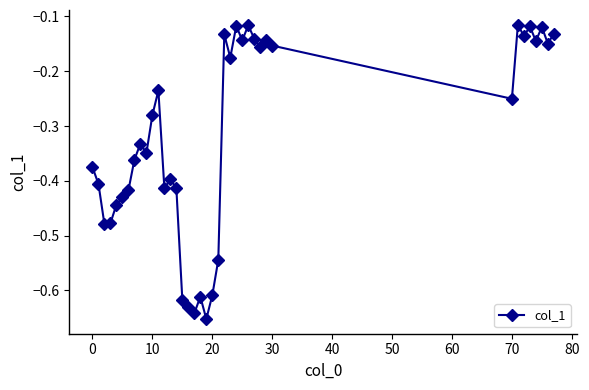

What is the difference between the maximum and minimum values?

0.5